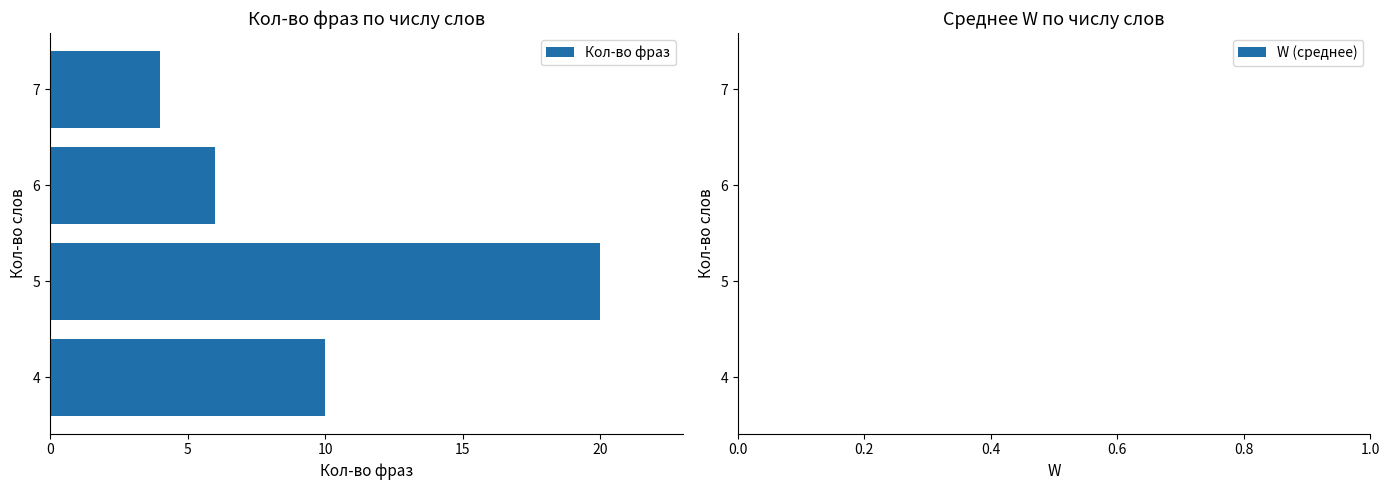

What is the approximate value at 7, to the nearest 5?

5